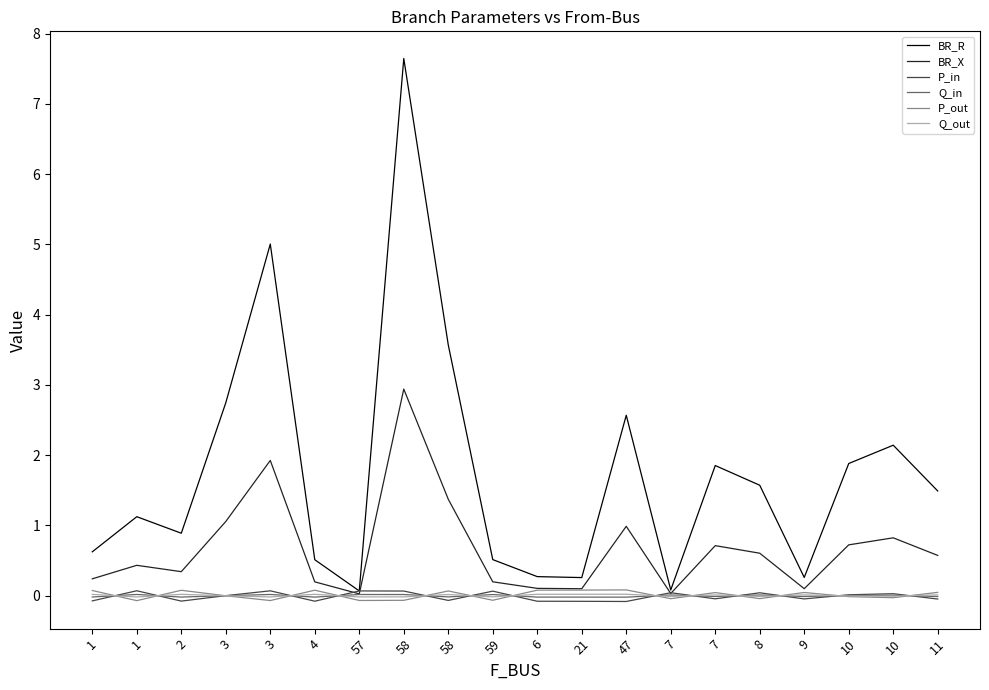

Reading right to left, transcribe all the data shown in this chart.

BR_R: 11=1.5	10=2.1	10=1.9	9=0.3	8=1.6	7=1.9	7=0.1	47=2.6	21=0.3	6=0.3	59=0.5	58=3.6	58=7.6	57=0.1	4=0.5	3=5.0	3=2.7	2=0.9	1=1.1	1=0.6
BR_X: 11=0.6	10=0.8	10=0.7	9=0.1	8=0.6	7=0.7	7=0.0	47=1.0	21=0.1	6=0.1	59=0.2	58=1.4	58=2.9	57=0.0	4=0.2	3=1.9	3=1.1	2=0.3	1=0.4	1=0.2
P_in: 11=-0.0	10=0.0	10=0.0	9=-0.0	8=0.0	7=-0.0	7=0.0	47=-0.1	21=-0.1	6=-0.1	59=0.1	58=-0.1	58=0.1	57=0.1	4=-0.1	3=0.1	3=0.0	2=-0.1	1=0.1	1=-0.1
Q_in: 11=-0.0	10=0.0	10=0.0	9=-0.0	8=0.0	7=-0.0	7=0.0	47=-0.0	21=-0.0	6=-0.0	59=0.0	58=-0.0	58=0.0	57=0.0	4=-0.0	3=0.0	3=0.0	2=-0.0	1=0.0	1=-0.0
P_out: 11=0.0	10=-0.0	10=-0.0	9=0.0	8=-0.0	7=0.0	7=-0.0	47=0.1	21=0.1	6=0.1	59=-0.1	58=0.1	58=-0.1	57=-0.1	4=0.1	3=-0.1	3=-0.0	2=0.1	1=-0.1	1=0.1
Q_out: 11=0.0	10=-0.0	10=-0.0	9=0.0	8=-0.0	7=0.0	7=-0.0	47=0.0	21=0.0	6=0.0	59=-0.0	58=0.0	58=-0.0	57=-0.0	4=0.0	3=-0.0	3=-0.0	2=0.0	1=-0.0	1=0.0